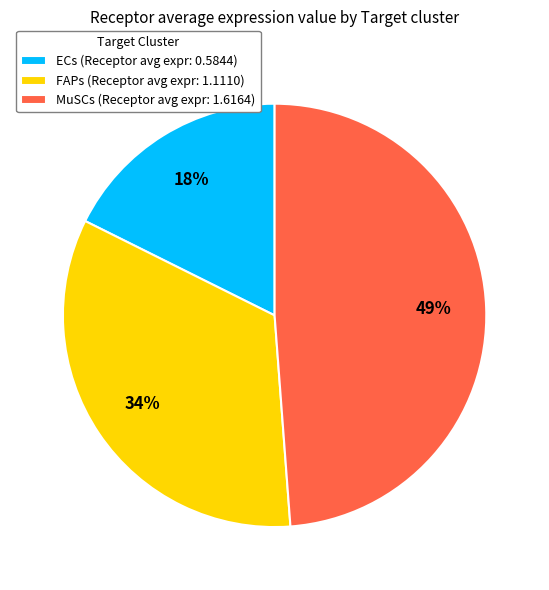

To the nearest percent, what portion does MuSCs represent?

49%